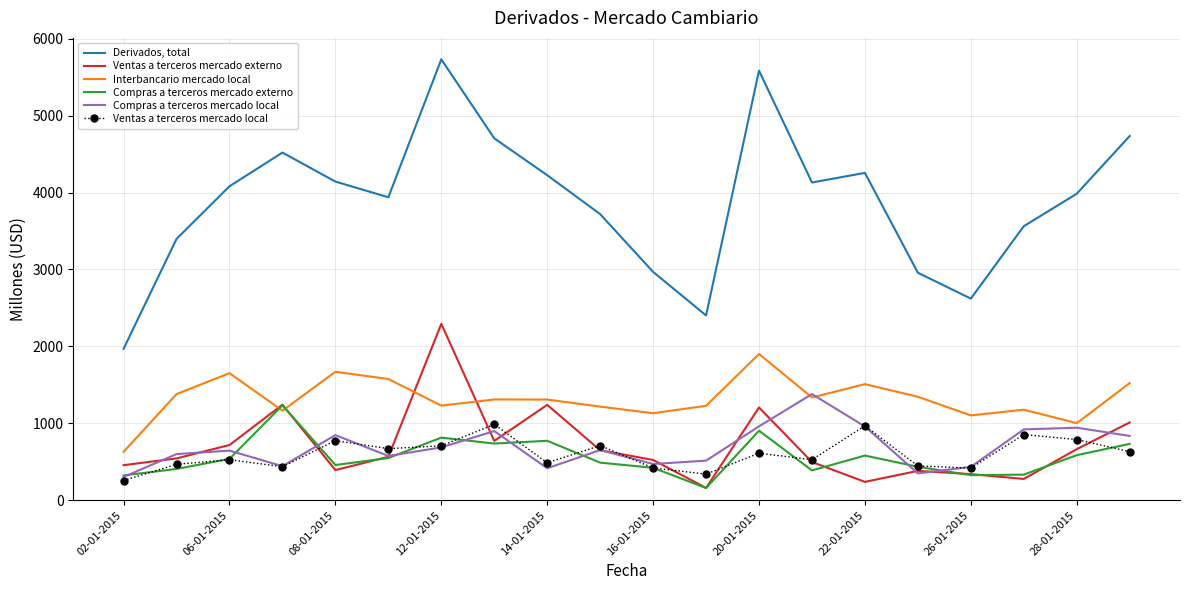

What is the minimum value for Ventas a terceros mercado local?

256